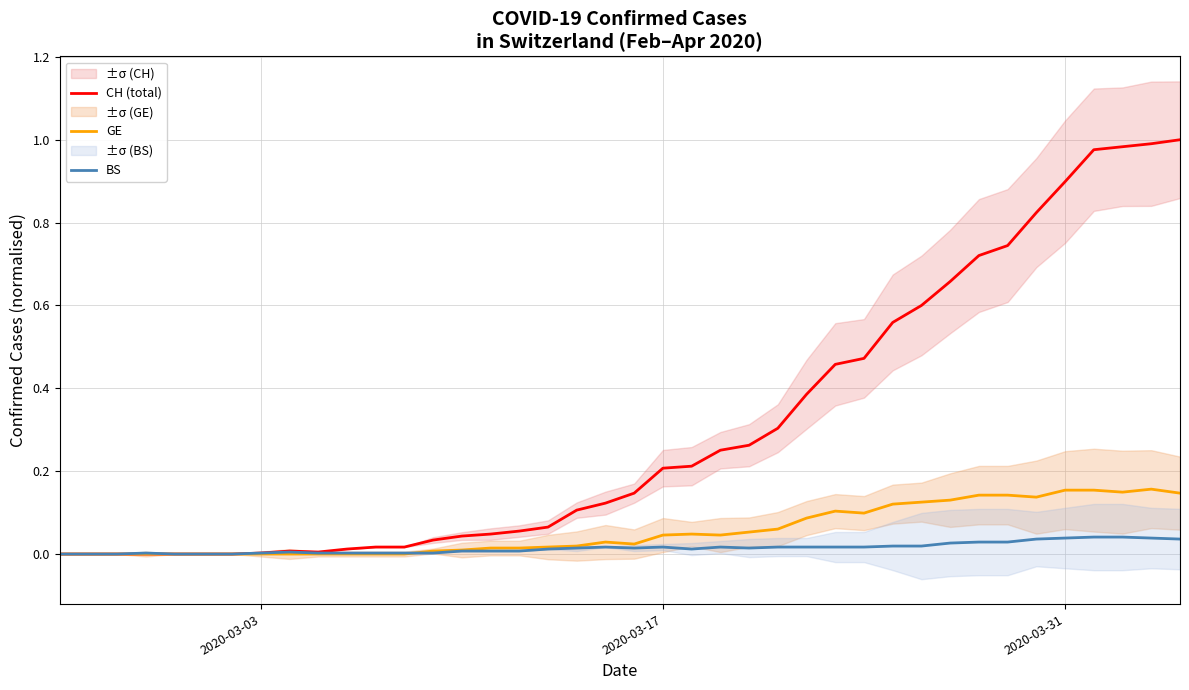

How many series are shown in this chart?

3